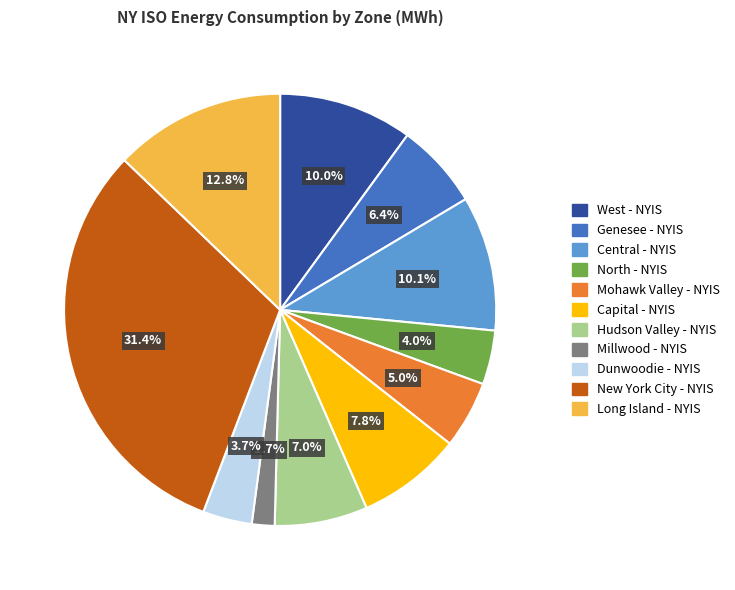

Which slice is the largest?

New York City - NYIS